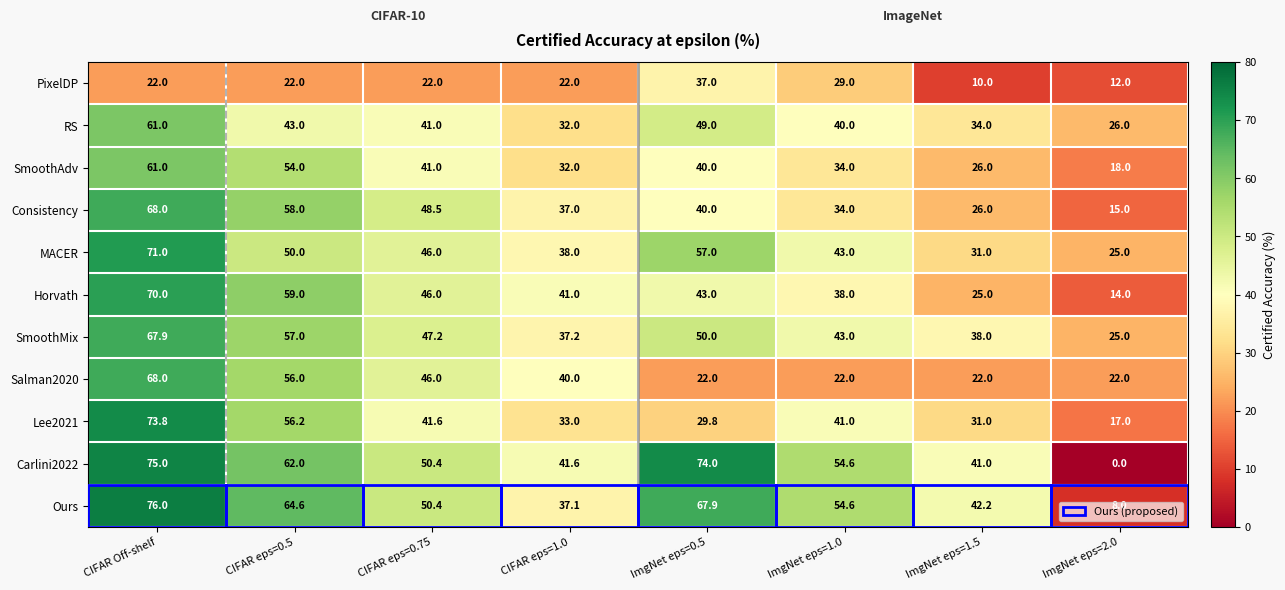

Which label corresponds to the smallest value in the chart?

ImgNet eps=2.0